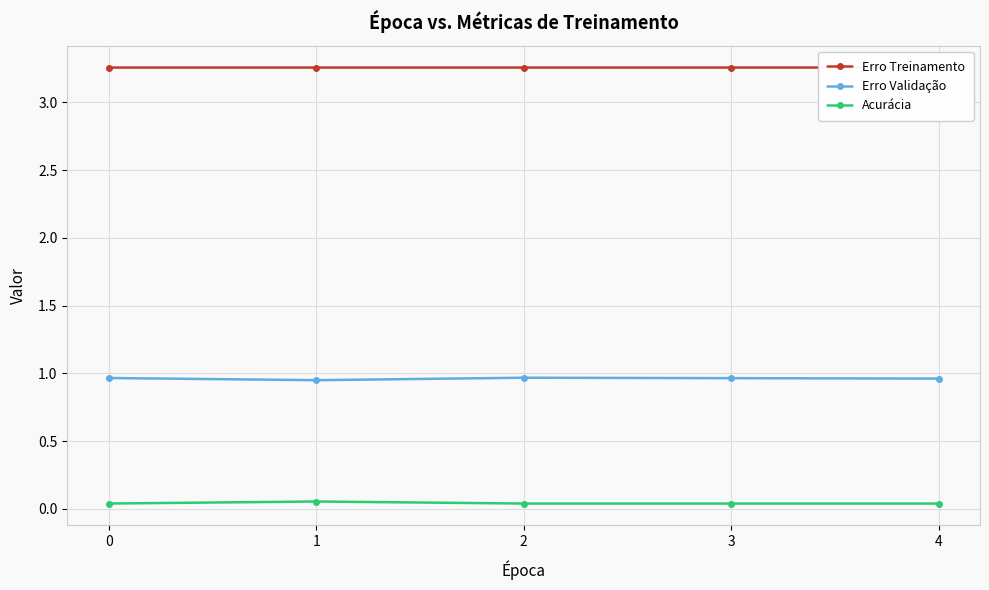

What is the difference between the highest and lowest values at 2?

3.2